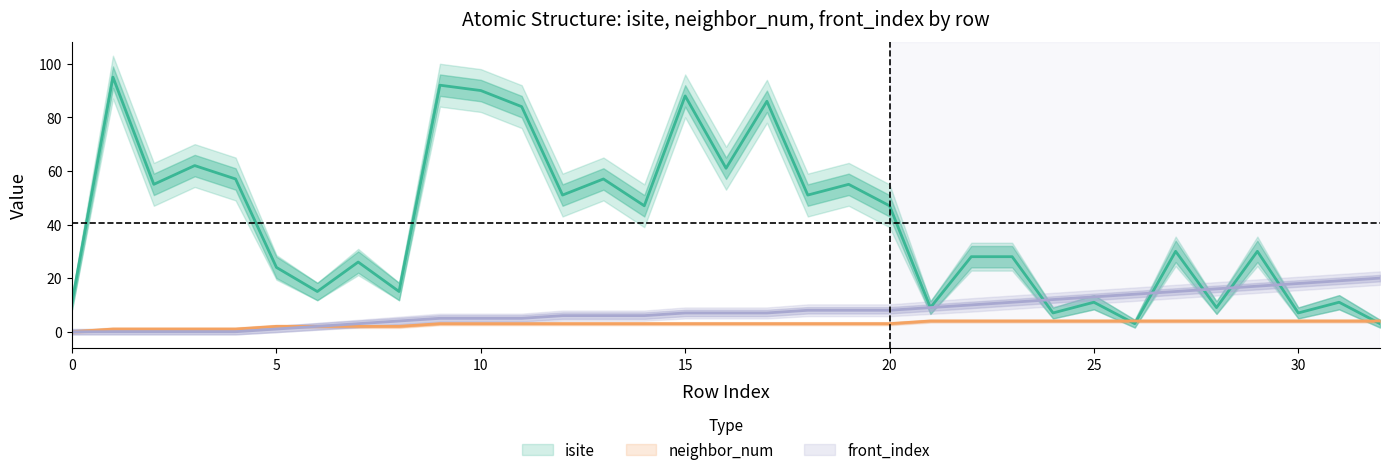

Which series has the largest range (max minus min)?

isite